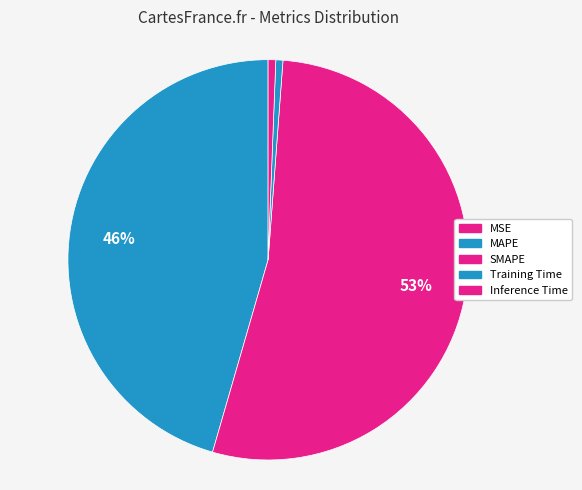

How much of the chart is everything except Inference Time?

99.4%